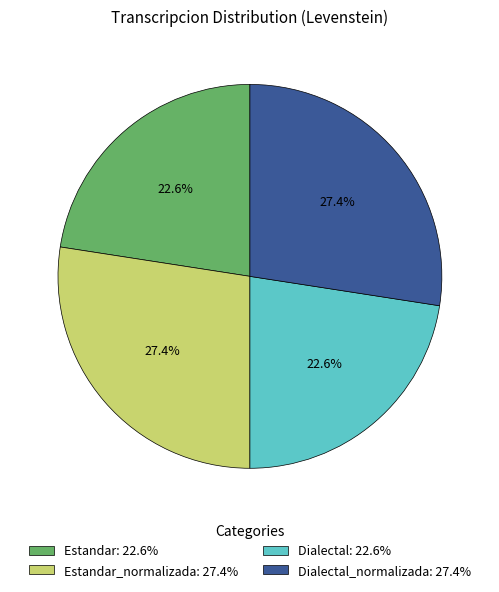

How much of the chart is everything except Estandar: 22.6%?

77.4%